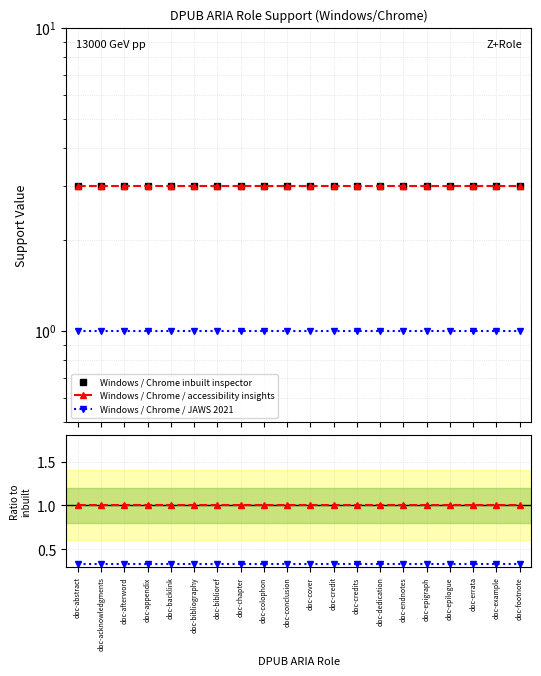

What are all the series names shown in the legend?

Windows / Chrome inbuilt inspector, Windows / Chrome / accessibility insights, Windows / Chrome / JAWS 2021